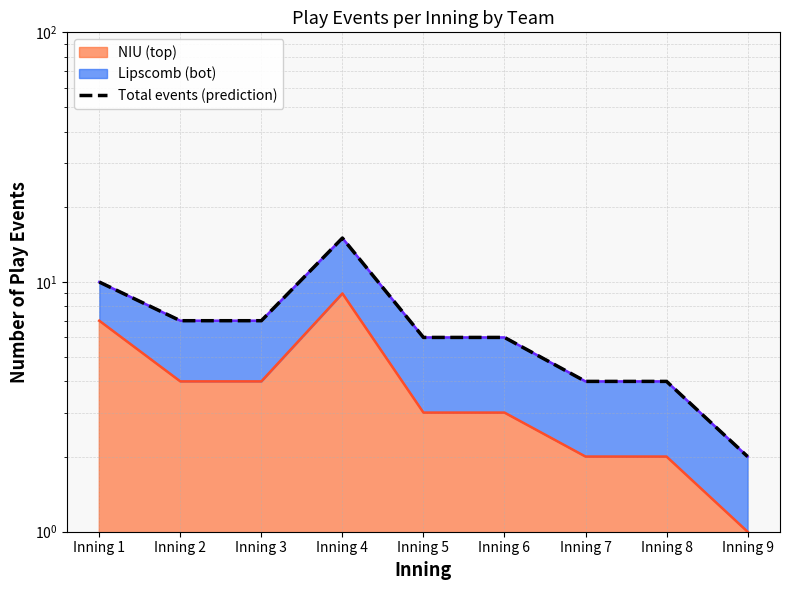

How many values are below 6?

3